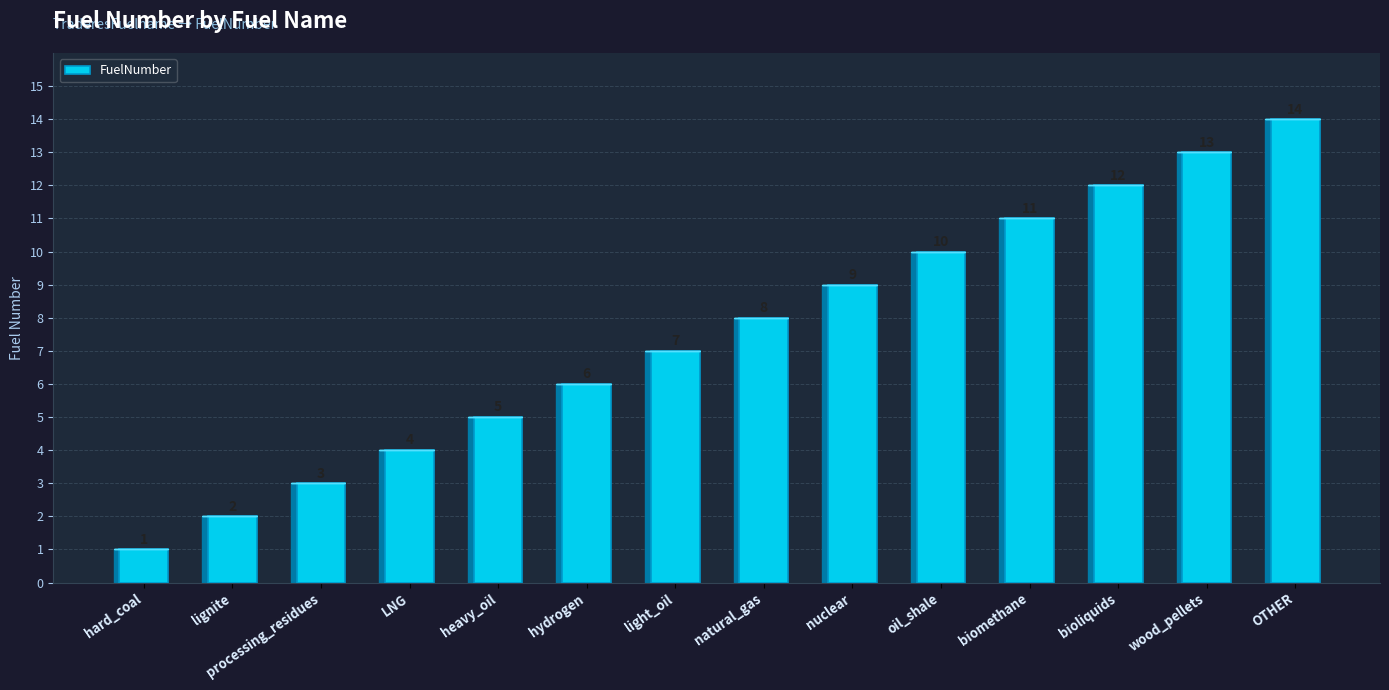

How many categories are shown in the chart?

14